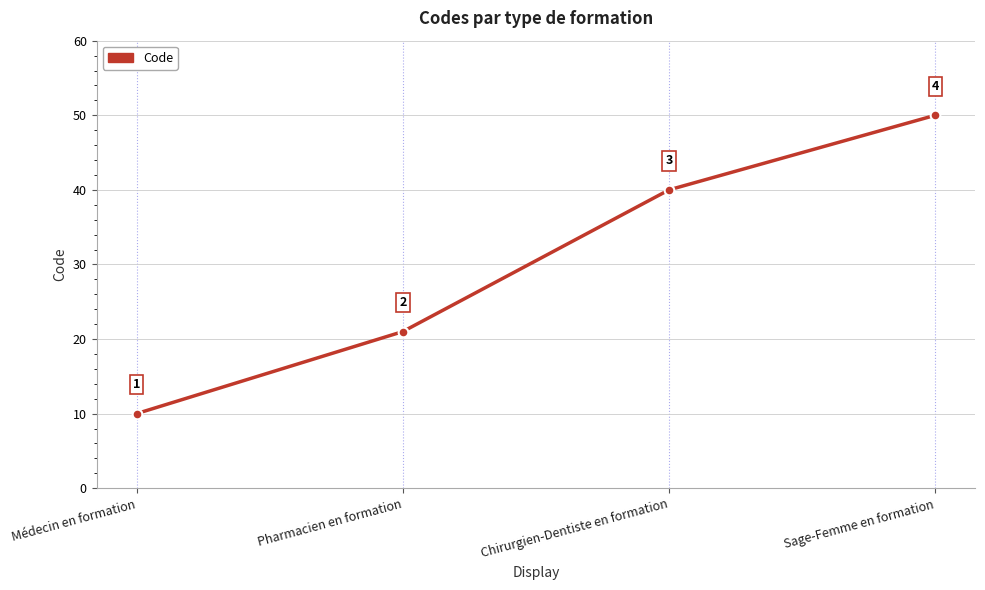

How many values are below 40?

2